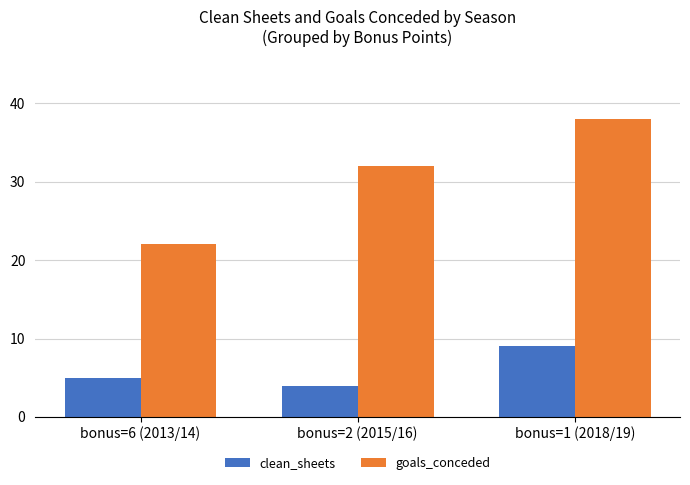

The goals_conceded series shows 14 at bonus=1 (2018/19). True or false?

False